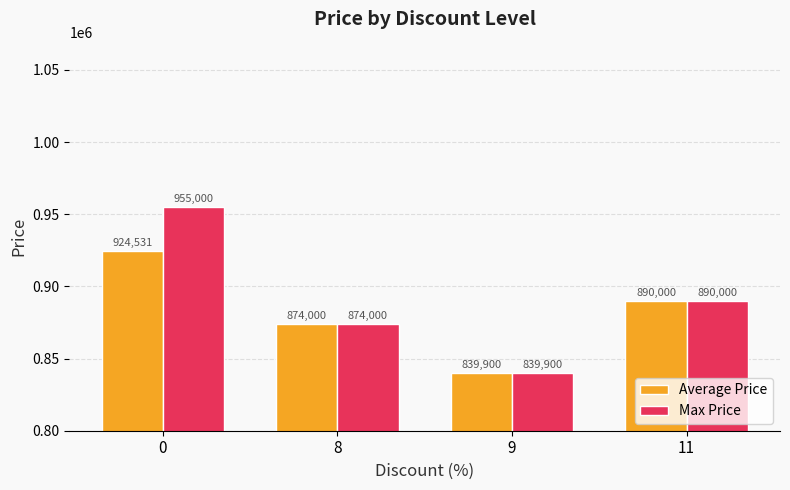

How many bars are there in each group?

2